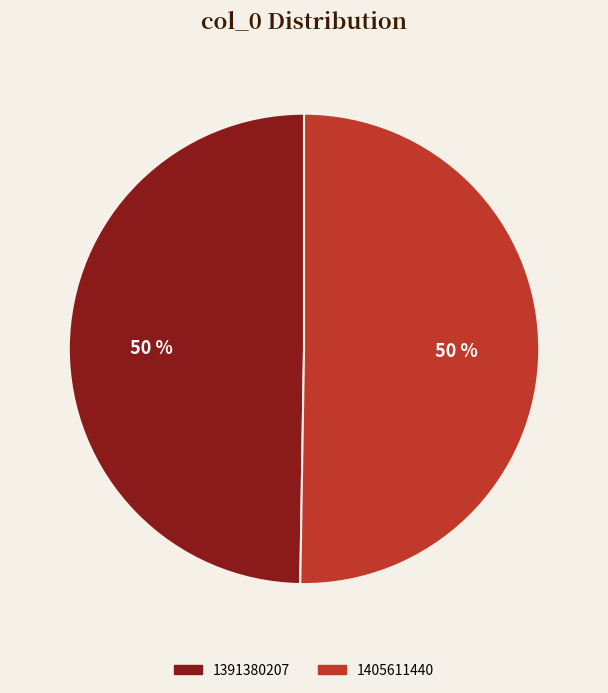

To the nearest percent, what is the average slice percentage?

50%